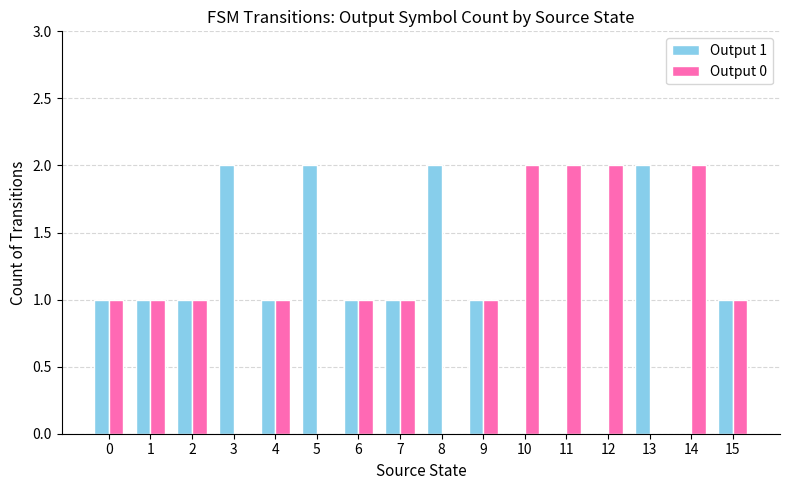

Reading left to right, what are all the values shown in this chart?

Output 1: 0=1	1=1	2=1	3=2	4=1	5=2	6=1	7=1	8=2	9=1	10=0	11=0	12=0	13=2	14=0	15=1
Output 0: 0=1	1=1	2=1	3=0	4=1	5=0	6=1	7=1	8=0	9=1	10=2	11=2	12=2	13=0	14=2	15=1